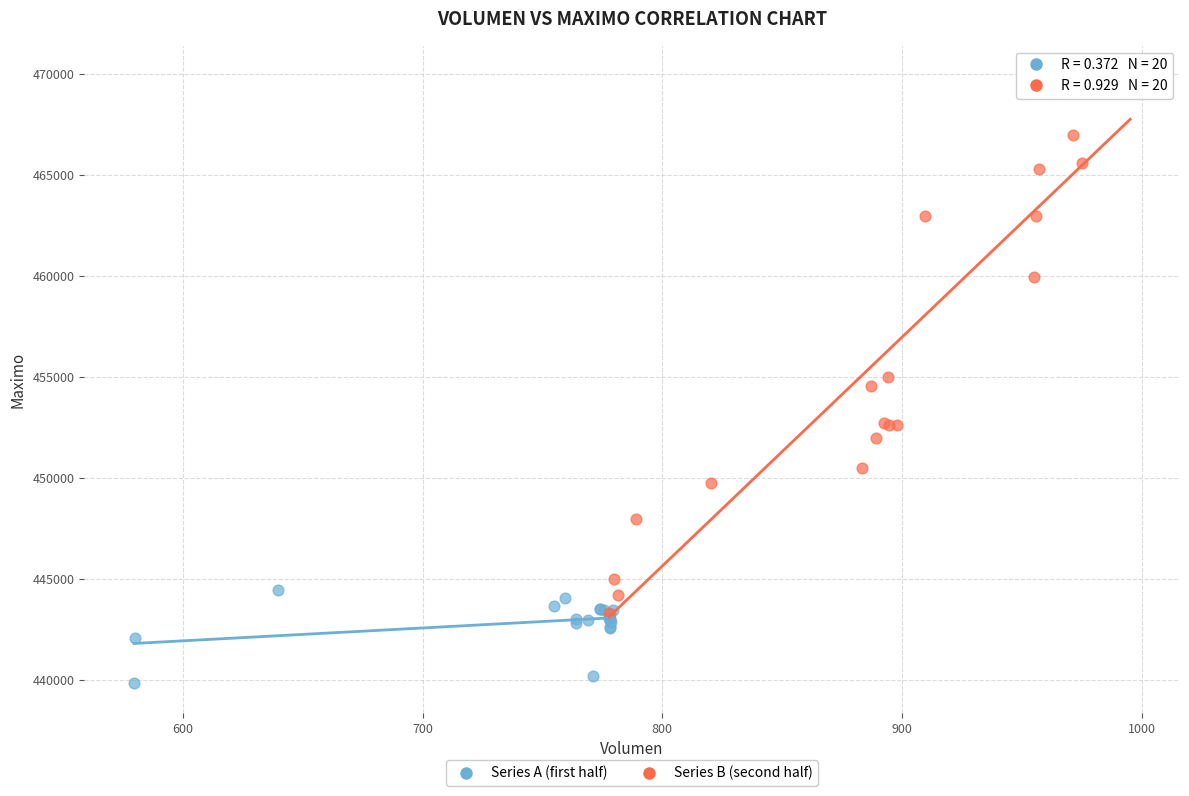

Which series contains the highest Y value?

Series B (second half)